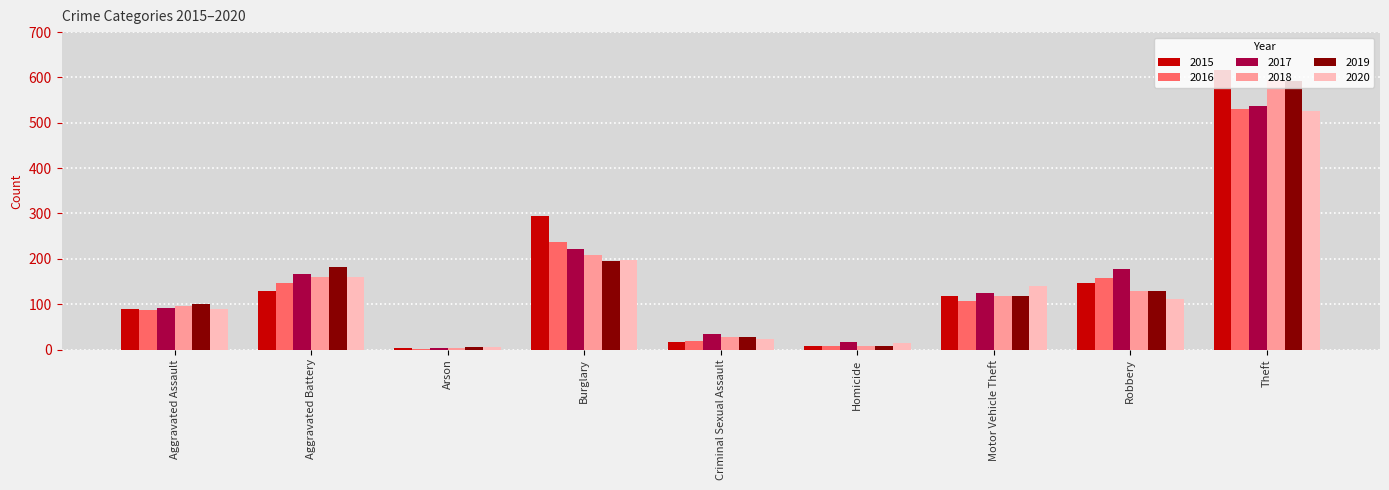

What is the maximum value for 2018?

594